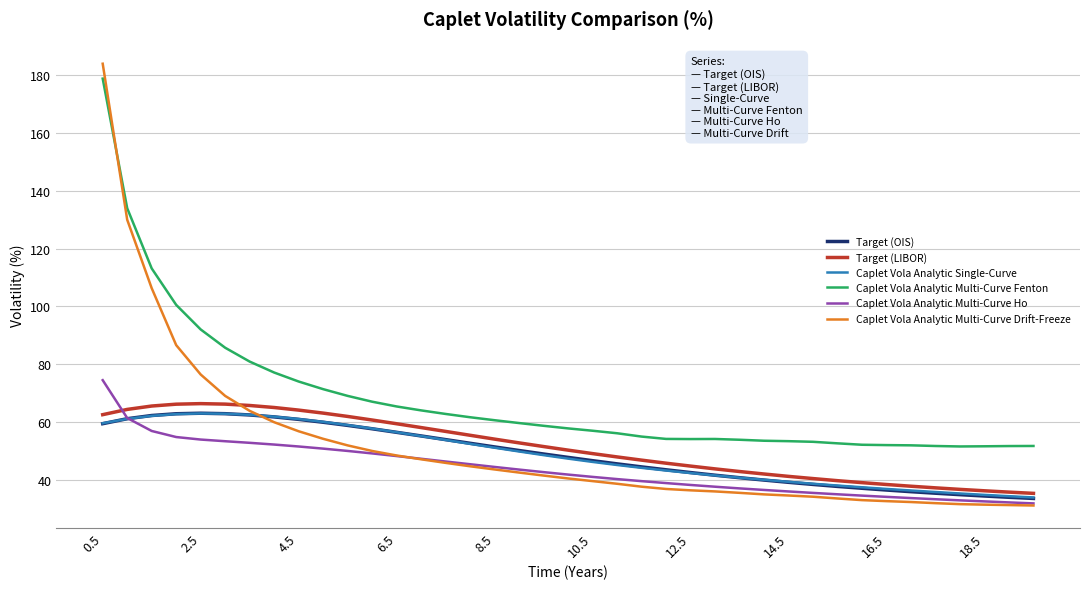

Which series has the largest range (max minus min)?

Caplet Vola Analytic Multi-Curve Drift-Freeze